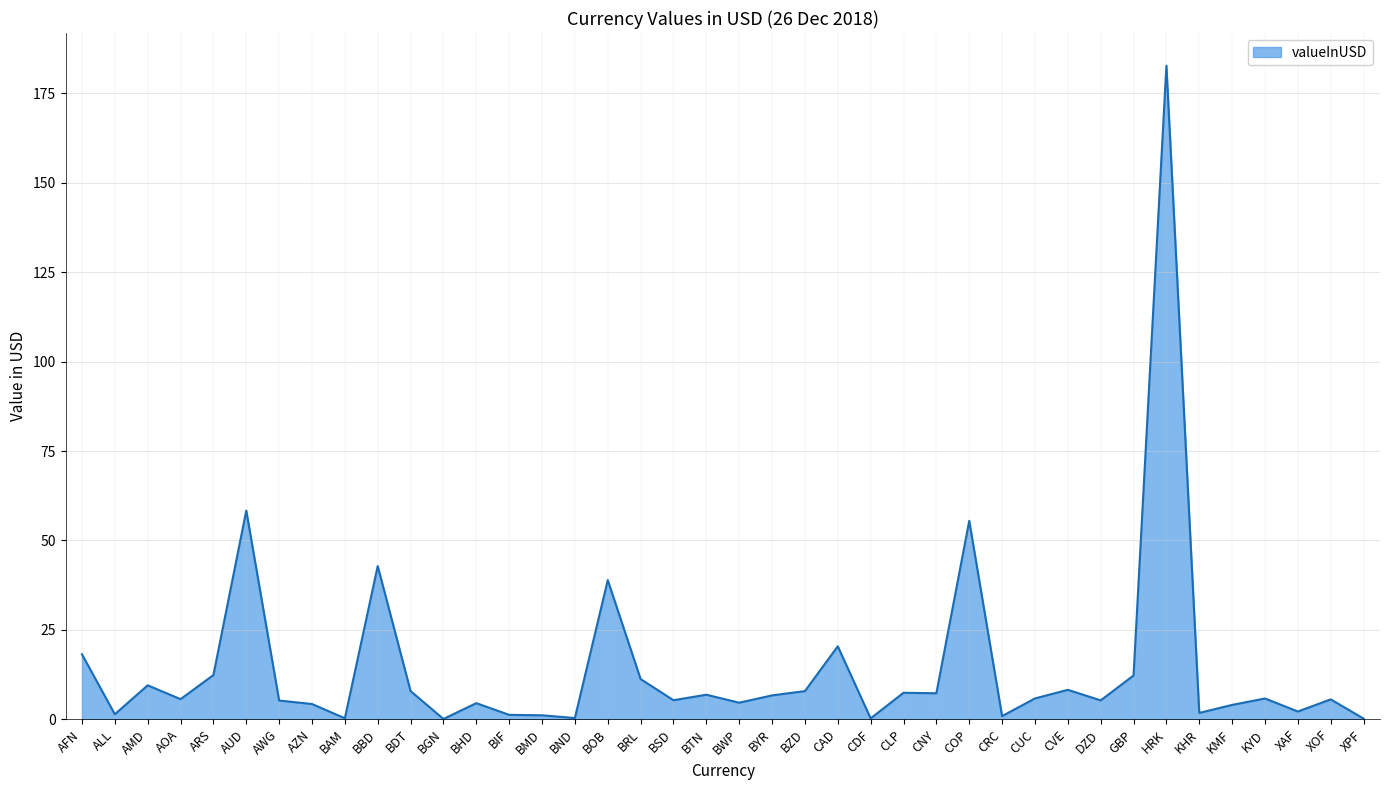

How many lines are shown in the chart?

1